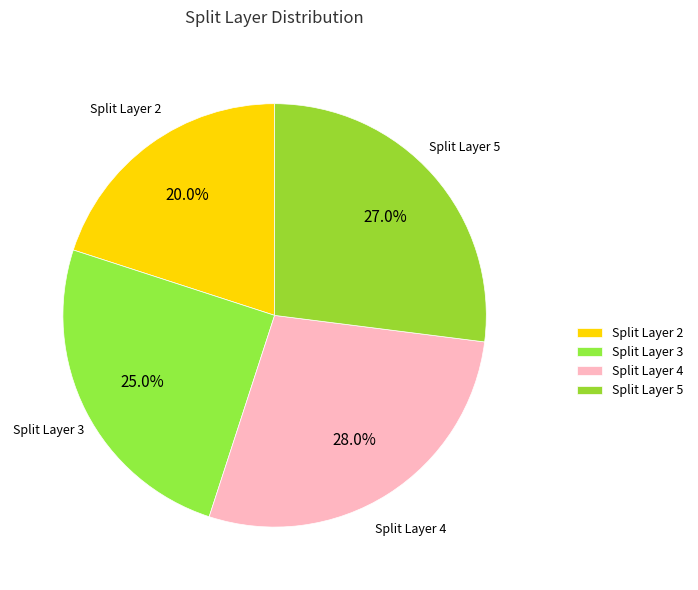

To the nearest percent, what is the difference between the largest and smallest slice percentages?

8%